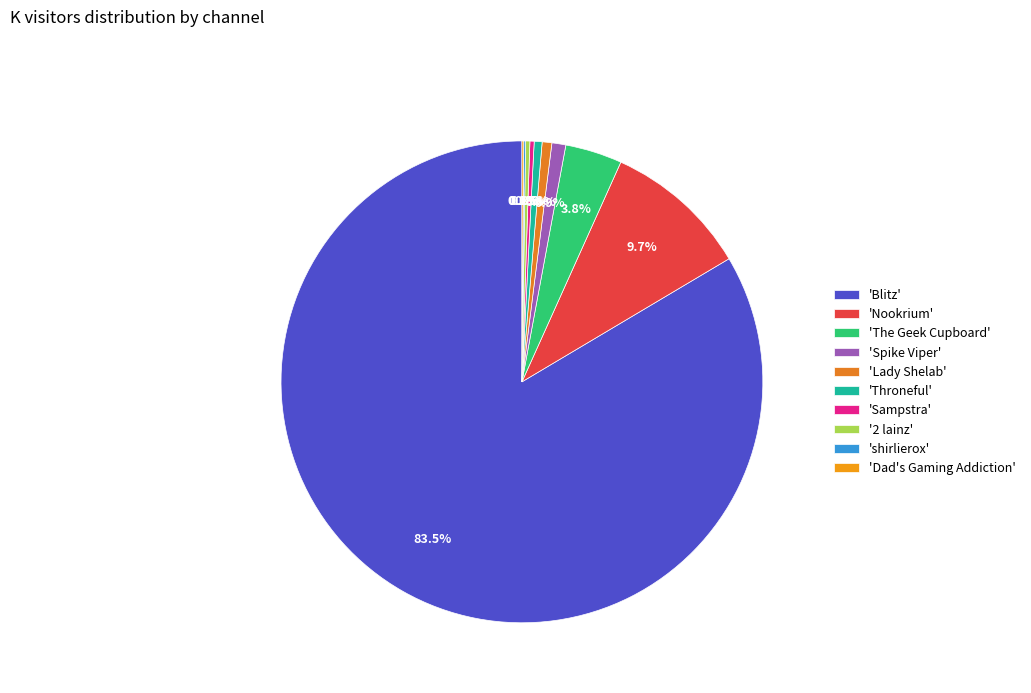

To the nearest percent, what is the average slice percentage?

10%